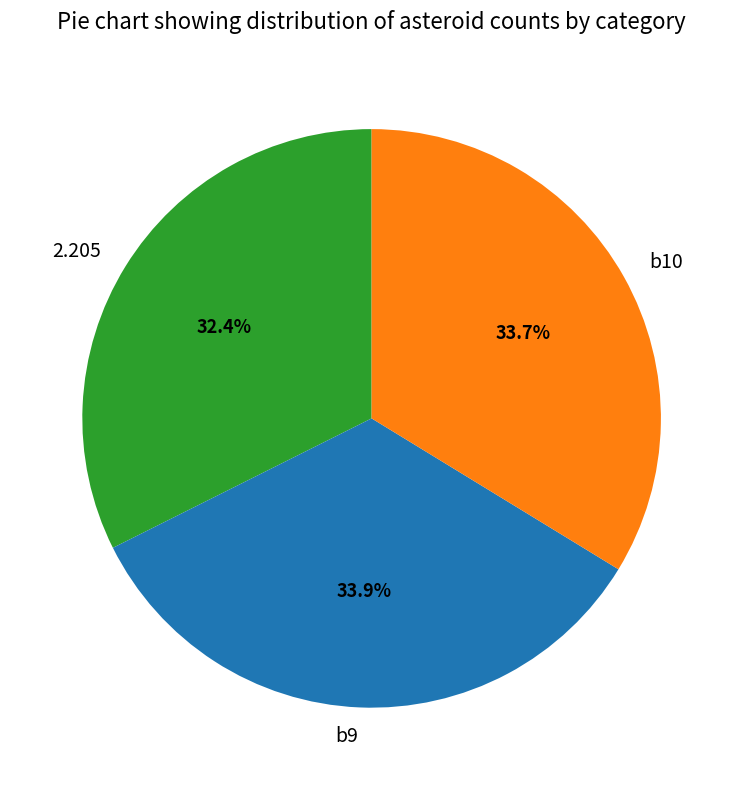

To the nearest percent, what percentage of the pie is b10?

34%